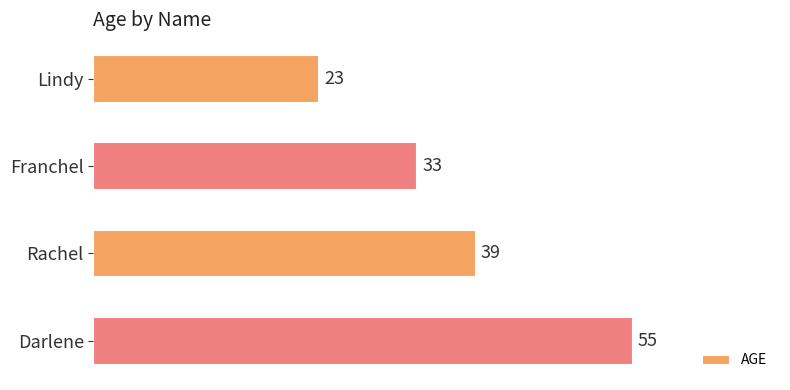

Rank the categories by value from lowest to highest.

Lindy, Franchel, Rachel, Darlene